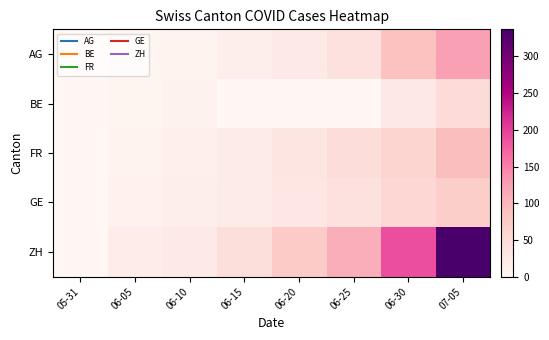

Reading left to right, list all the values displayed in this chart.

AG: 05-31=0	06-05=3	06-10=7	06-15=17	06-20=26	06-25=40	06-30=88	07-05=125
BE: 05-31=0	06-05=6	06-10=9	06-15=0	06-20=0	06-25=0	06-30=27	07-05=49
FR: 05-31=0	06-05=7	06-10=15	06-15=22	06-20=32	06-25=47	06-30=61	07-05=92
GE: 05-31=0	06-05=10	06-10=16	06-15=22	06-20=31	06-25=40	06-30=56	07-05=69
ZH: 05-31=0	06-05=19	06-10=26	06-15=45	06-20=75	06-25=110	06-30=189	07-05=337